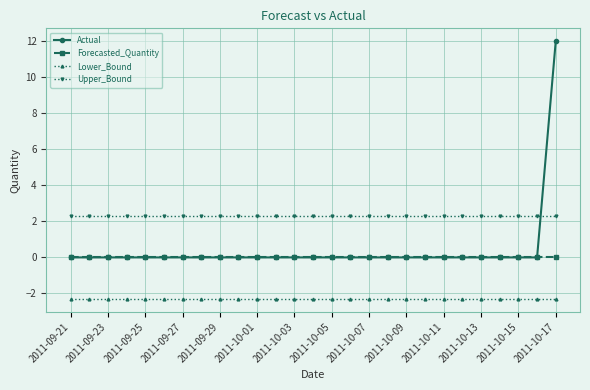

Rank the series by their maximum value, from lowest to highest.

Lower_Bound, Forecasted_Quantity, Upper_Bound, Actual